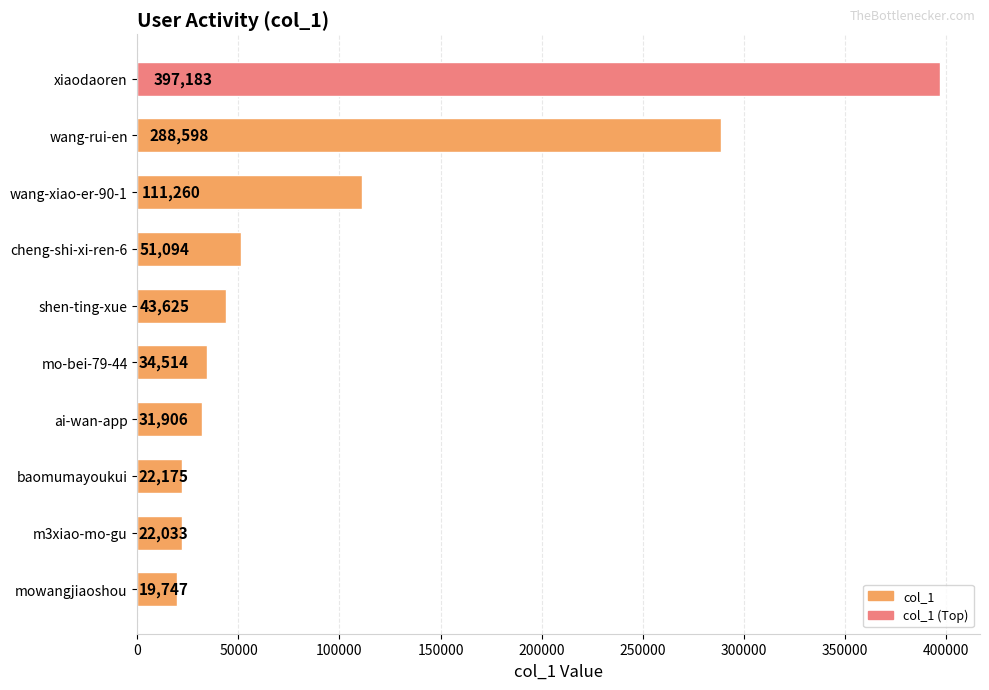

List the labels in order of value, smallest first.

mowangjiaoshou, m3xiao-mo-gu, baomumayoukui, ai-wan-app, mo-bei-79-44, shen-ting-xue, cheng-shi-xi-ren-6, wang-xiao-er-90-1, wang-rui-en, xiaodaoren